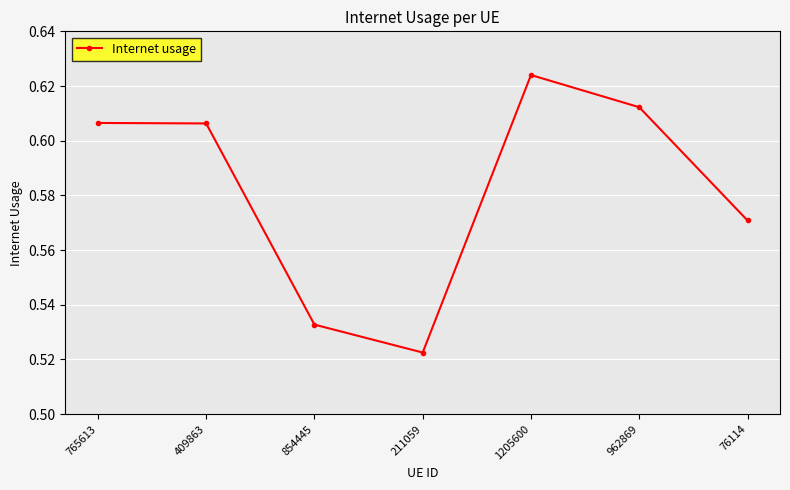

Which category has the highest value across all series?

1205600